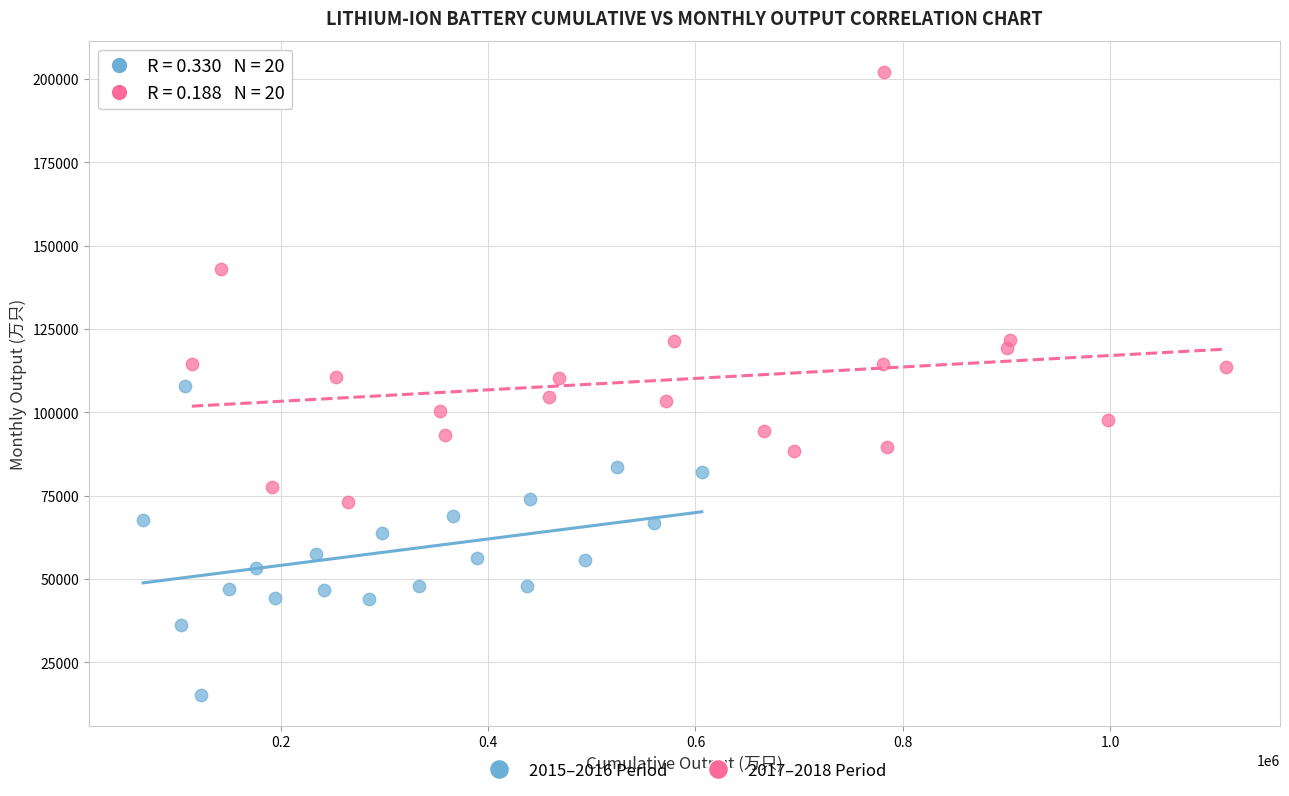

Which series reaches the maximum Y coordinate?

2017–2018 Period